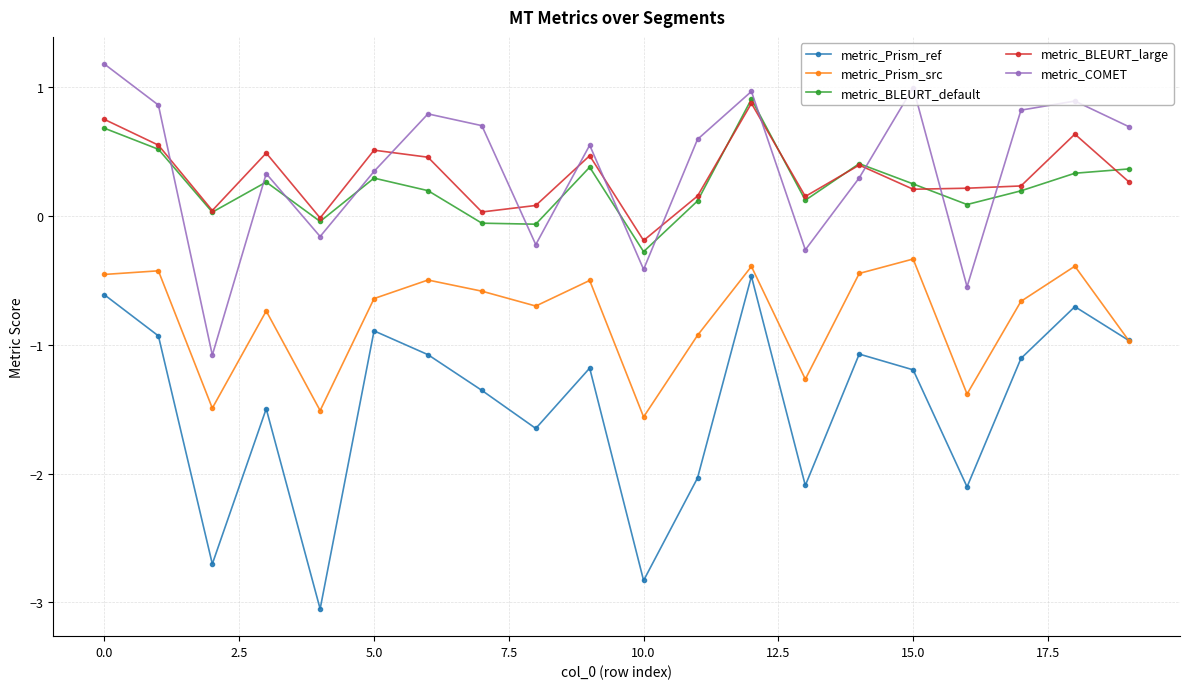

How many lines are shown in the chart?

5